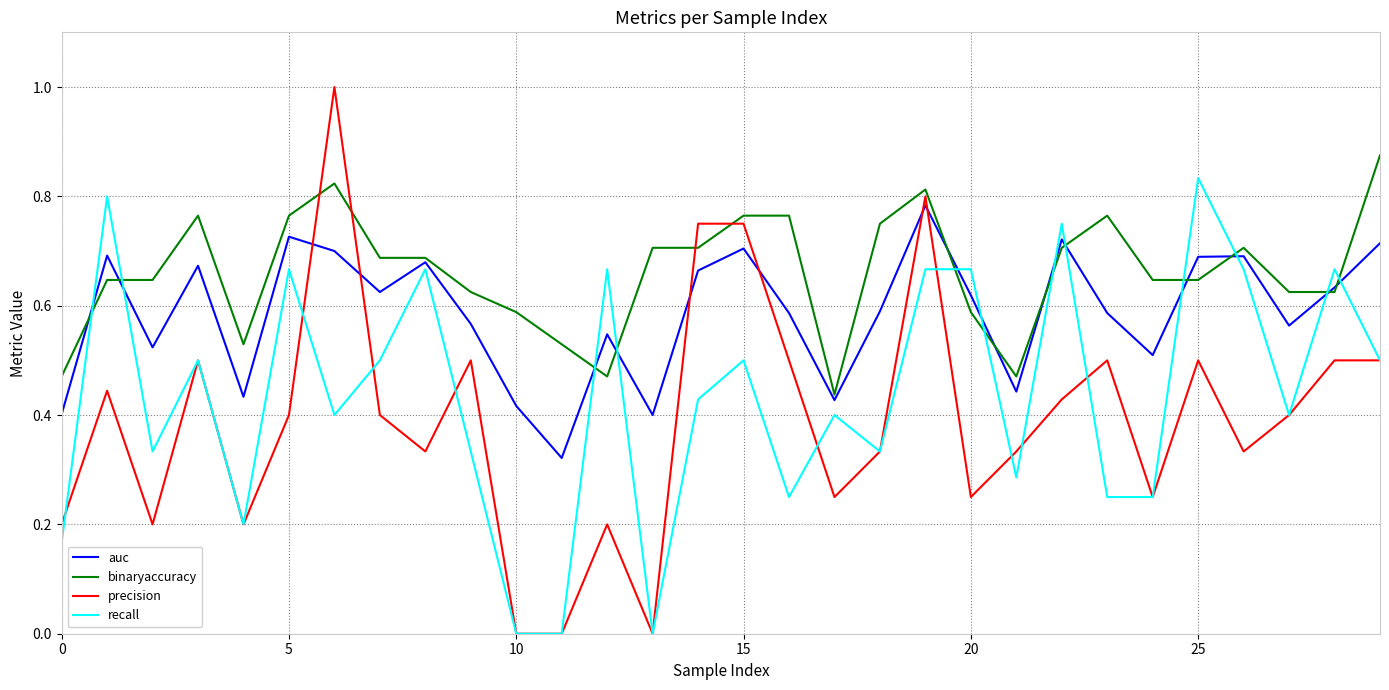

Which series has the largest range (max minus min)?

precision